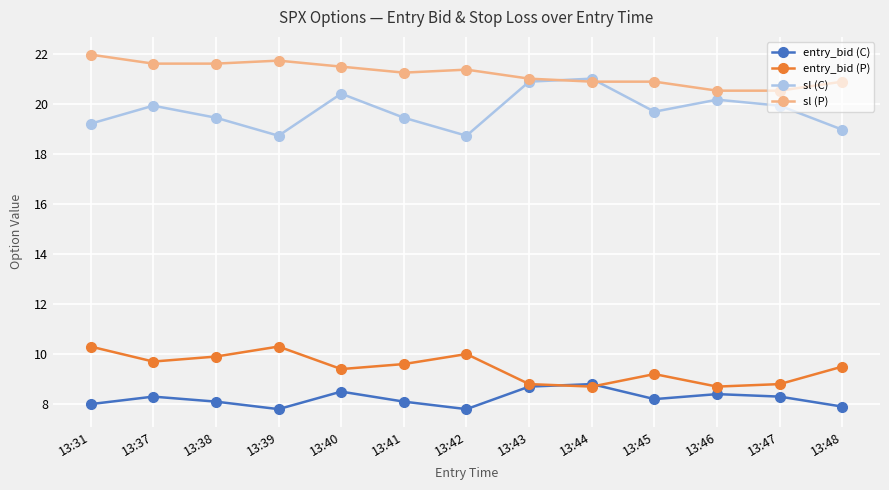

Reading left to right, transcribe all the data shown in this chart.

entry_bid (C): 8.0	8.3	8.1	7.8	8.5	8.1	7.8	8.7	8.8	8.2	8.4	8.3	7.9
entry_bid (P): 10.3	9.7	9.9	10.3	9.4	9.6	10.0	8.8	8.7	9.2	8.7	8.8	9.5
sl (C): 19.2	19.9	19.4	18.7	20.4	19.4	18.7	20.9	21.0	19.7	20.2	19.9	19.0
sl (P): 22.0	21.6	21.6	21.7	21.5	21.2	21.4	21.0	20.9	20.9	20.5	20.5	20.9